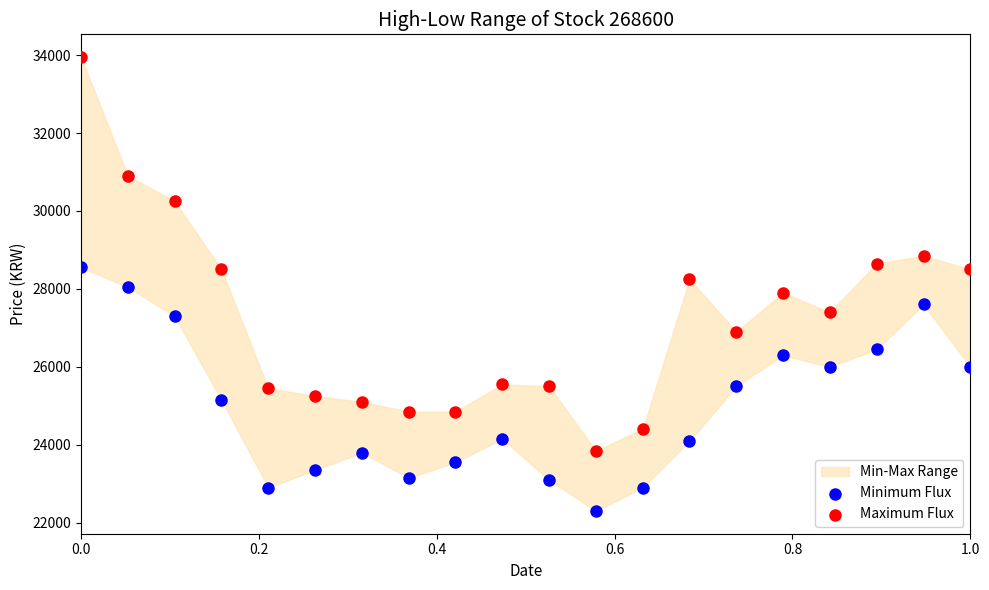

Which series reaches the maximum Y coordinate?

Maximum Flux